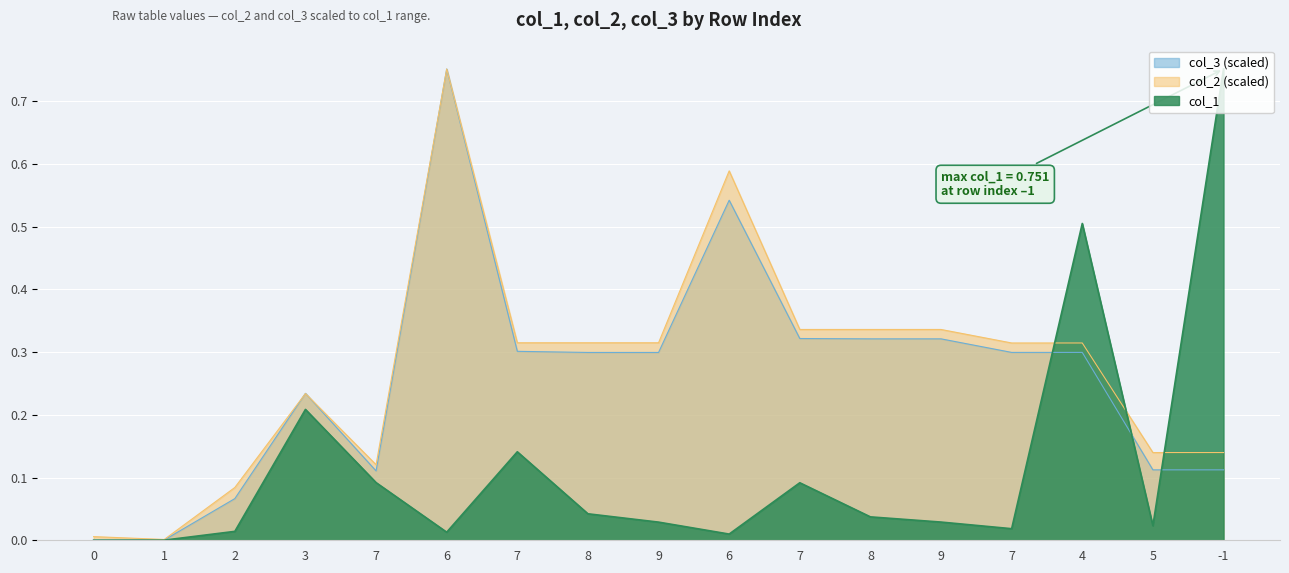

What are all the series names shown in the legend?

col_3 (scaled), col_2 (scaled), col_1